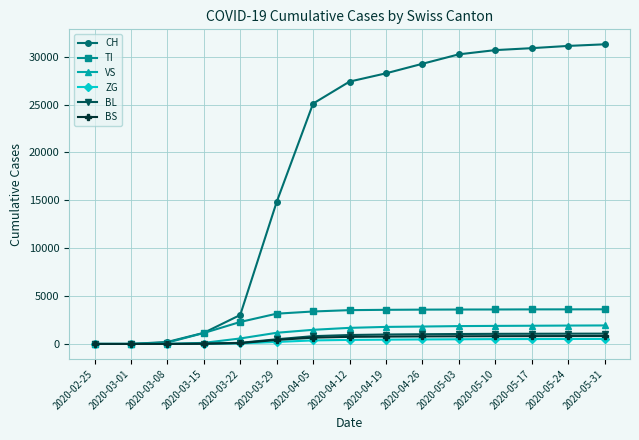

What is the maximum value shown in the chart?

31299